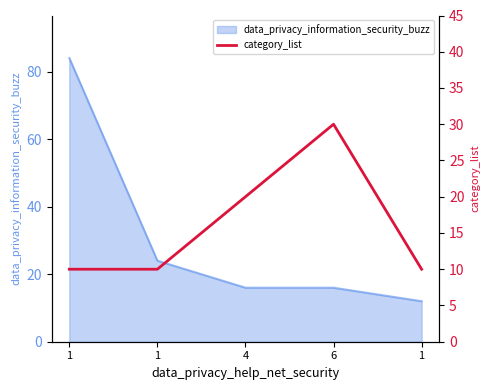

Is it true that the value at 6 is 6?

False